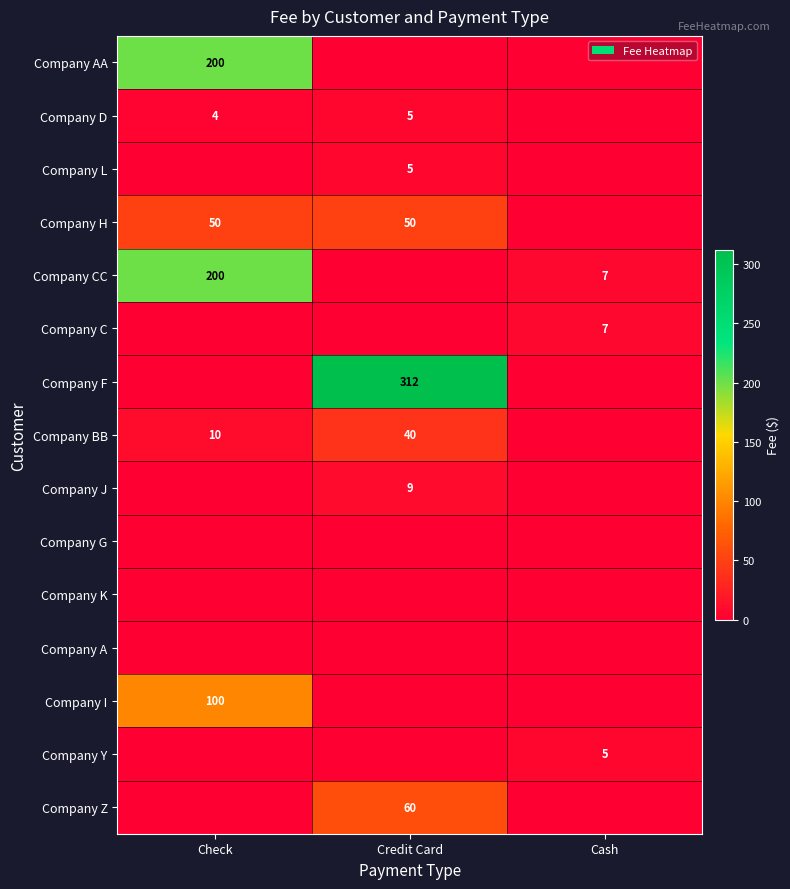

True or false: Company I has a value of 24 at Check.

False